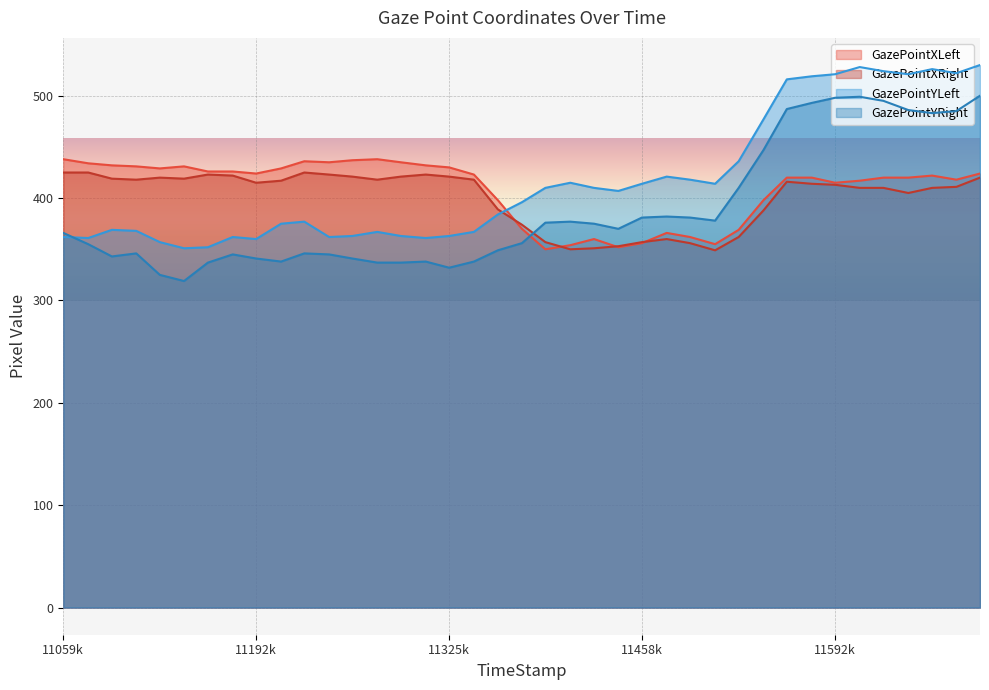

How many times do GazePointXLeft and GazePointYLeft cross each other?

1